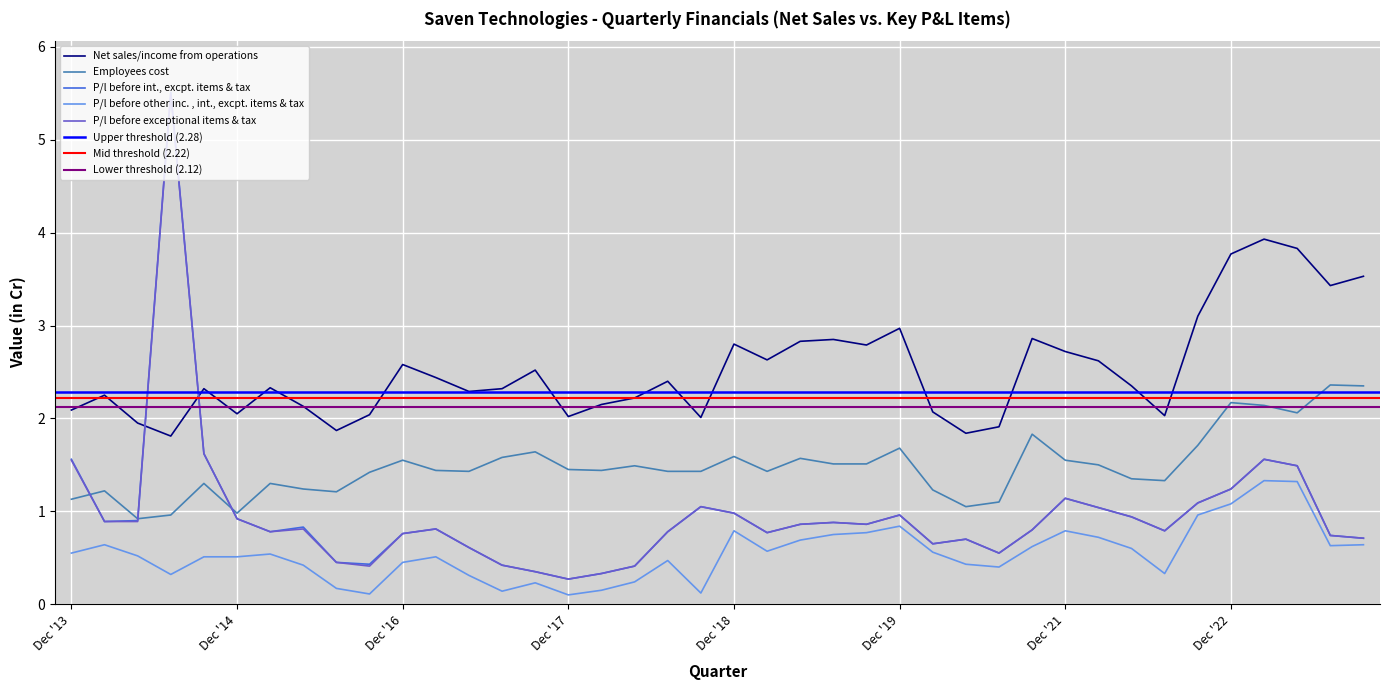

What is the value of the P/l before int., excpt. items & tax point at the 27th from the left?

0.7